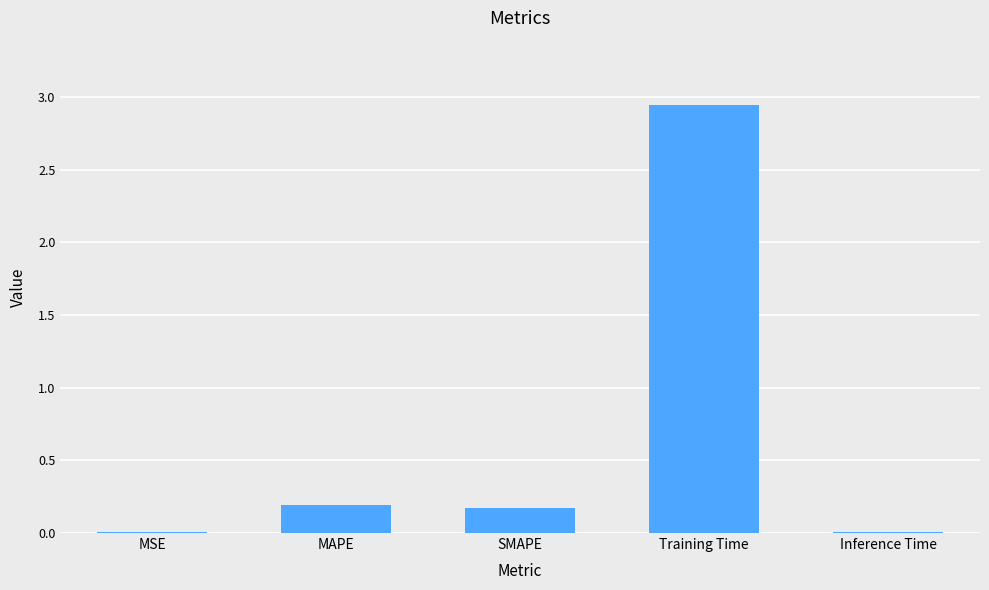

What is the sum of the values at Training Time and MAPE?

3.1